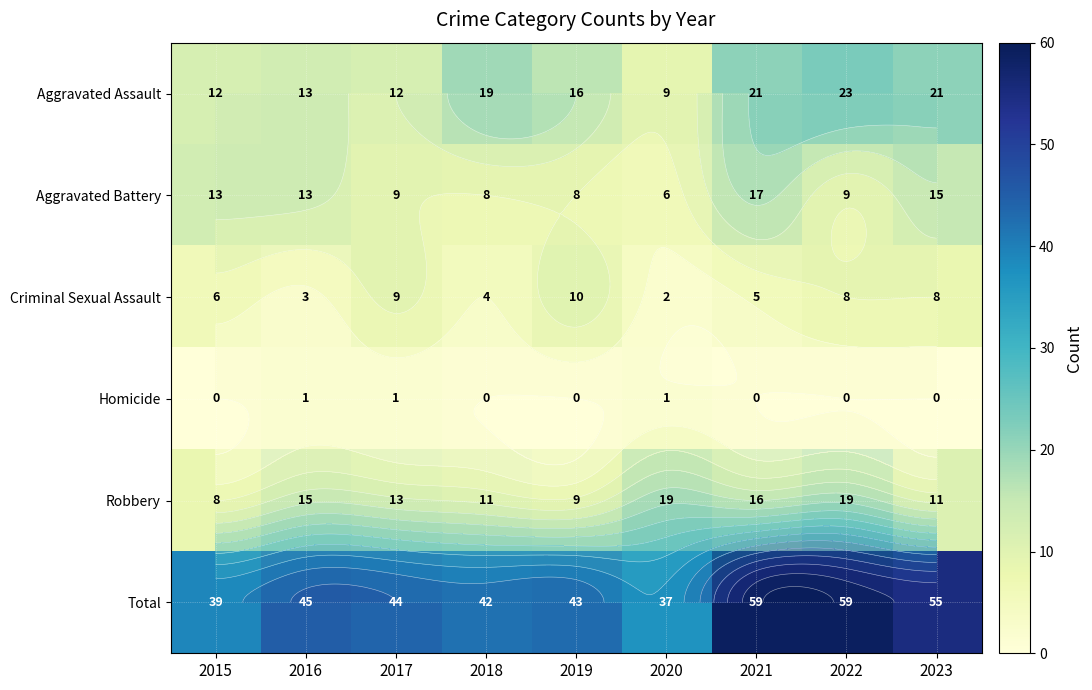

At how many categories does at least one series exceed 38?

8